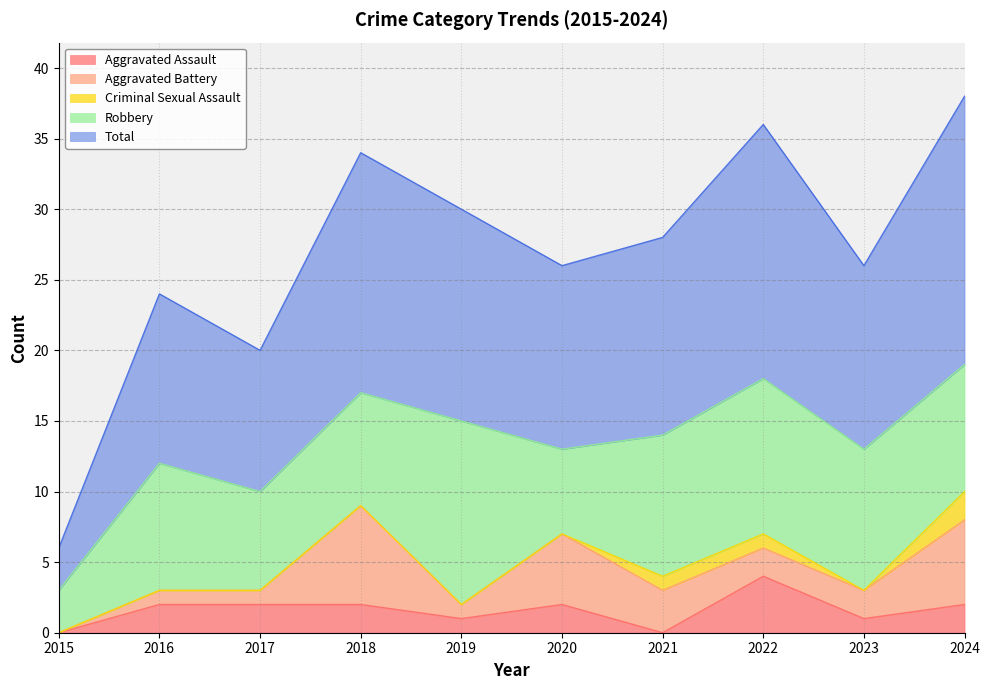

What are all the series names shown in the legend?

Aggravated Assault, Aggravated Battery, Criminal Sexual Assault, Robbery, Total